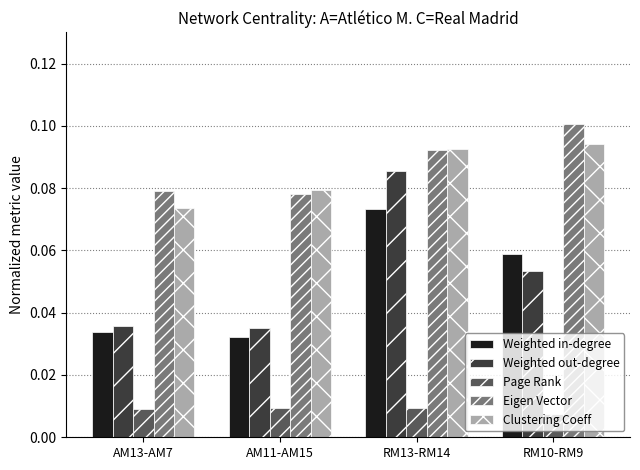

Is it true that Eigen Vector equals 0.1 at RM10-RM9?

True